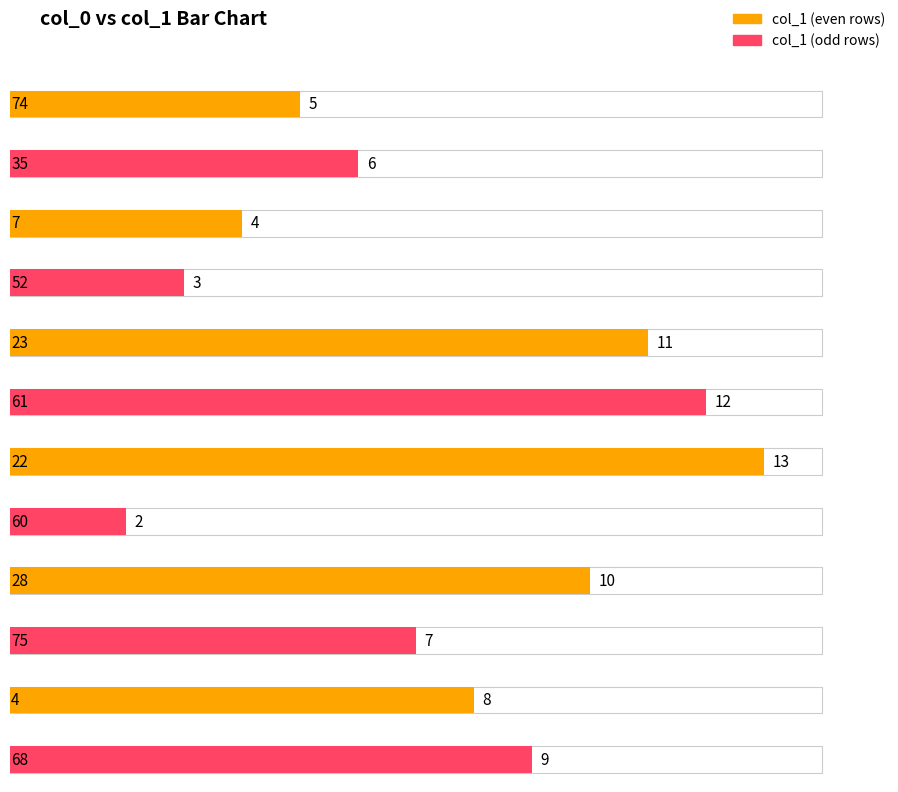

True or false: the data shows 8 at 4.

True